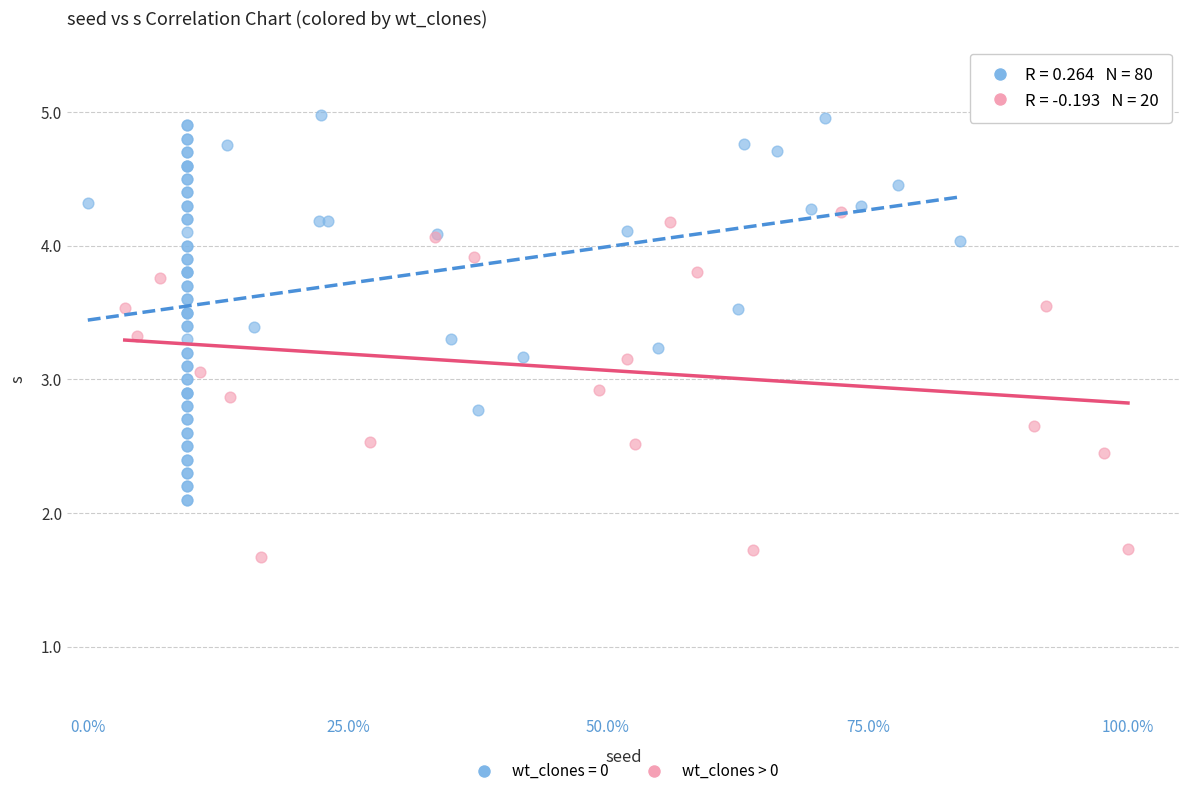

Which series reaches the minimum Y coordinate?

wt_clones > 0